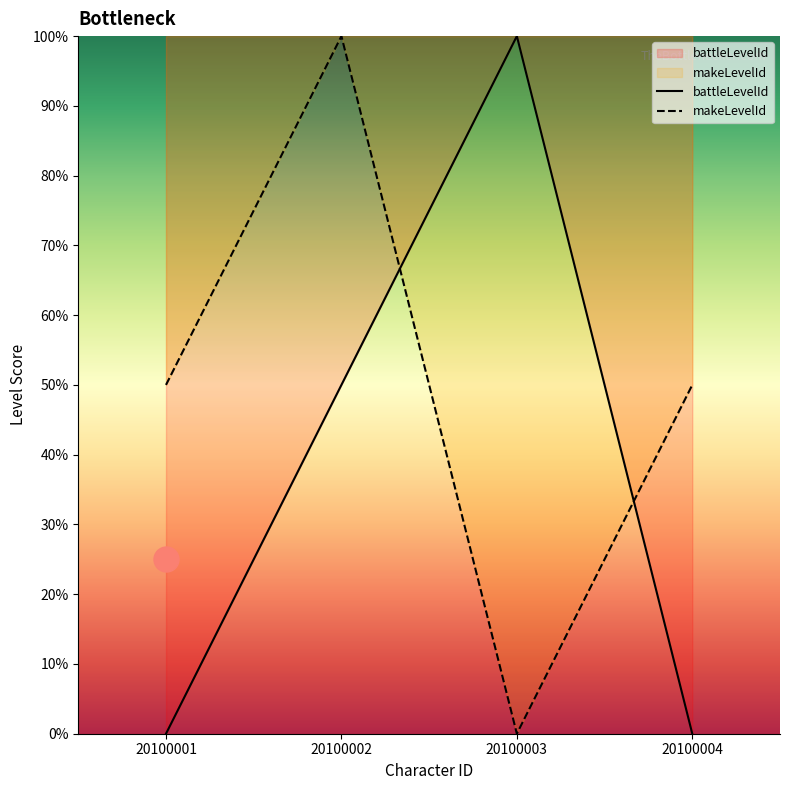

At which category does makeLevelId reach its first local valley?

20100003